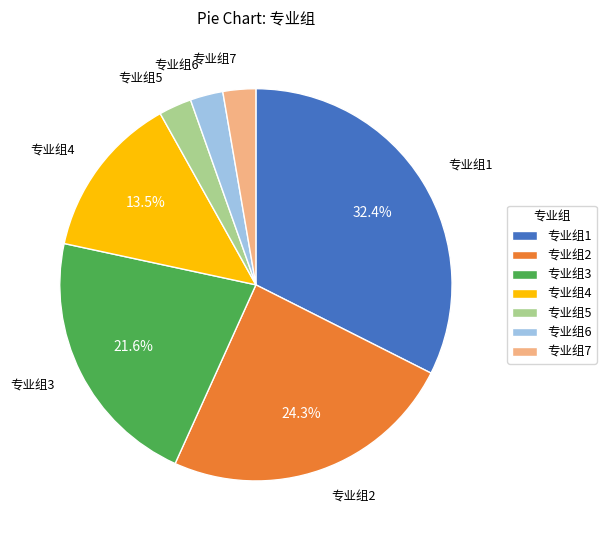

To the nearest percent, what is the average slice percentage?

14%